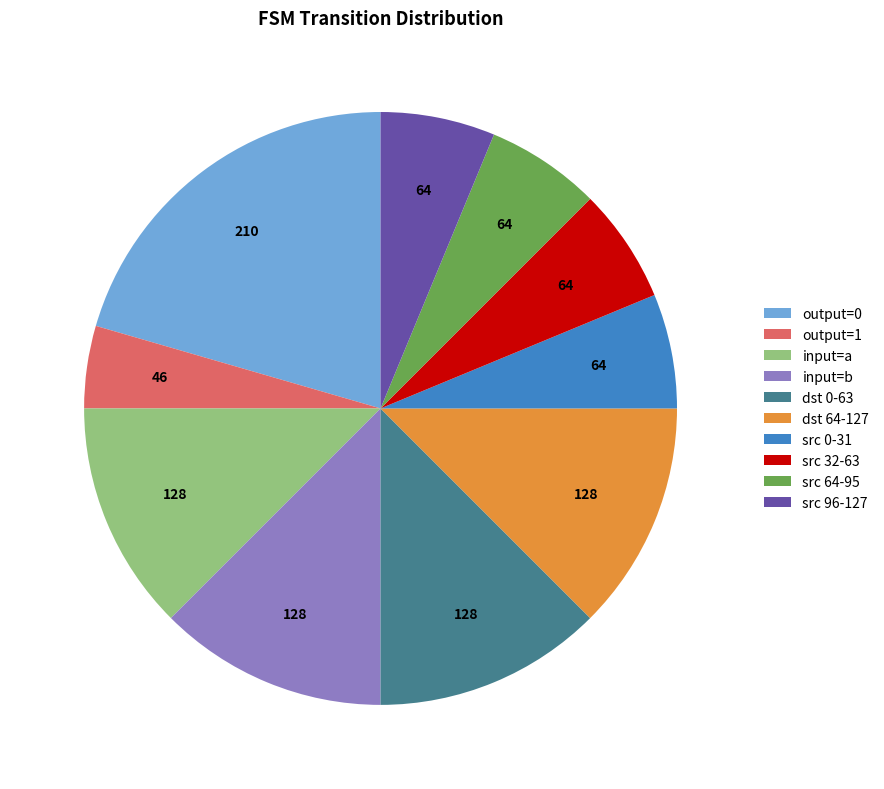

Which category has the smallest portion of the pie?

output=1